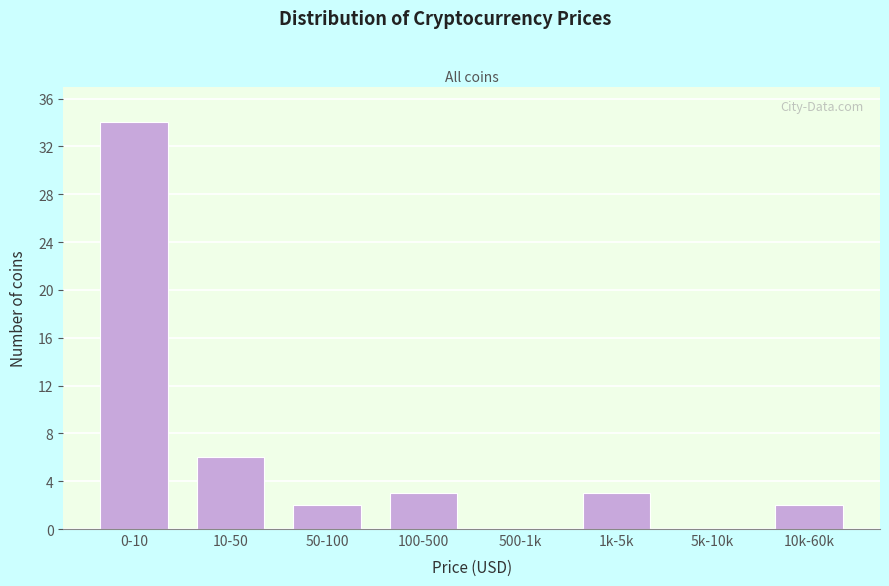

Reading right to left, list all the values displayed in this chart.

10k-60k=2	5k-10k=0	1k-5k=3	500-1k=0	100-500=3	50-100=2	10-50=6	0-10=34